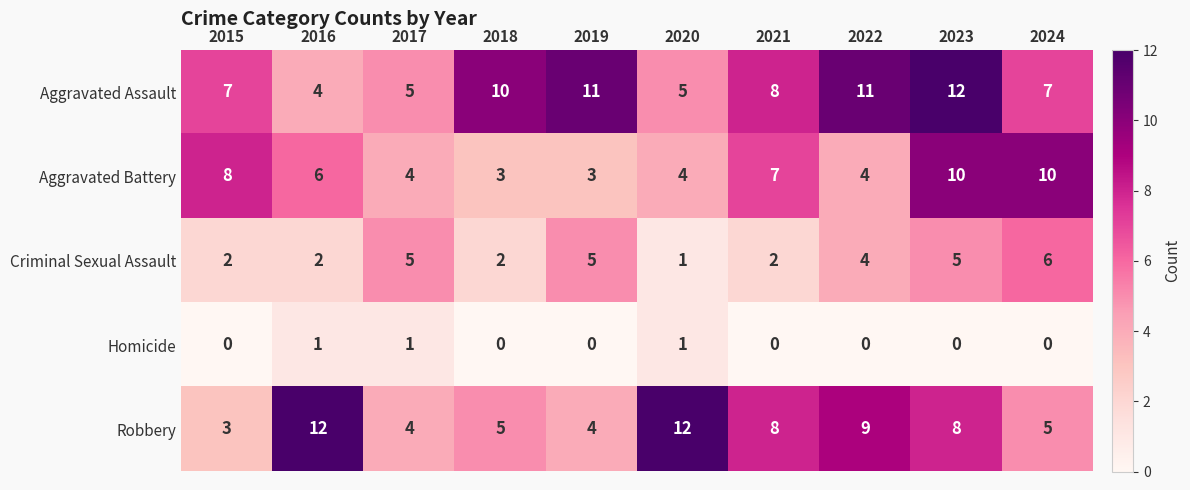

What is the approximate value of Robbery at 2018?

5